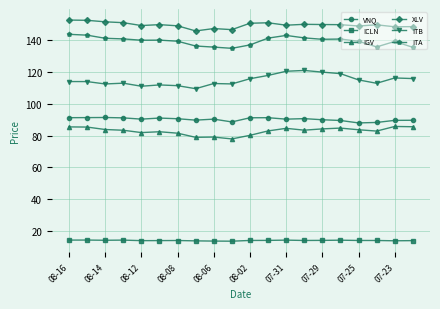

In ITB, how many points are lower than both neighbors (excluding endpoints)?

5